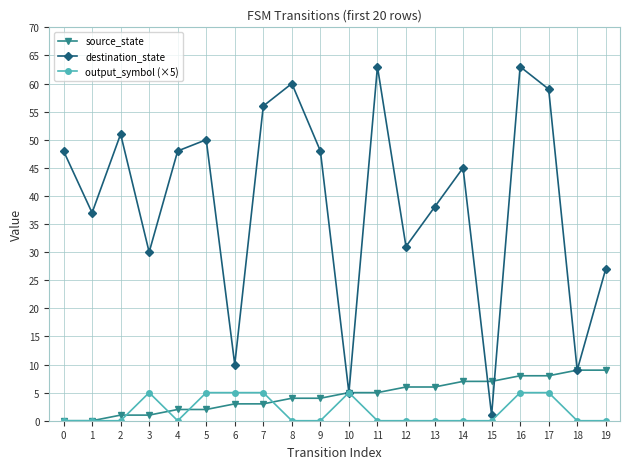

Reading right to left, transcribe all the data shown in this chart.

source_state: 9	9	8	8	7	7	6	6	5	5	4	4	3	3	2	2	1	1	0	0
destination_state: 27	9	59	63	1	45	38	31	63	5	48	60	56	10	50	48	30	51	37	48
output_symbol (×5): 0	0	5	5	0	0	0	0	0	5	0	0	5	5	5	0	5	0	0	0